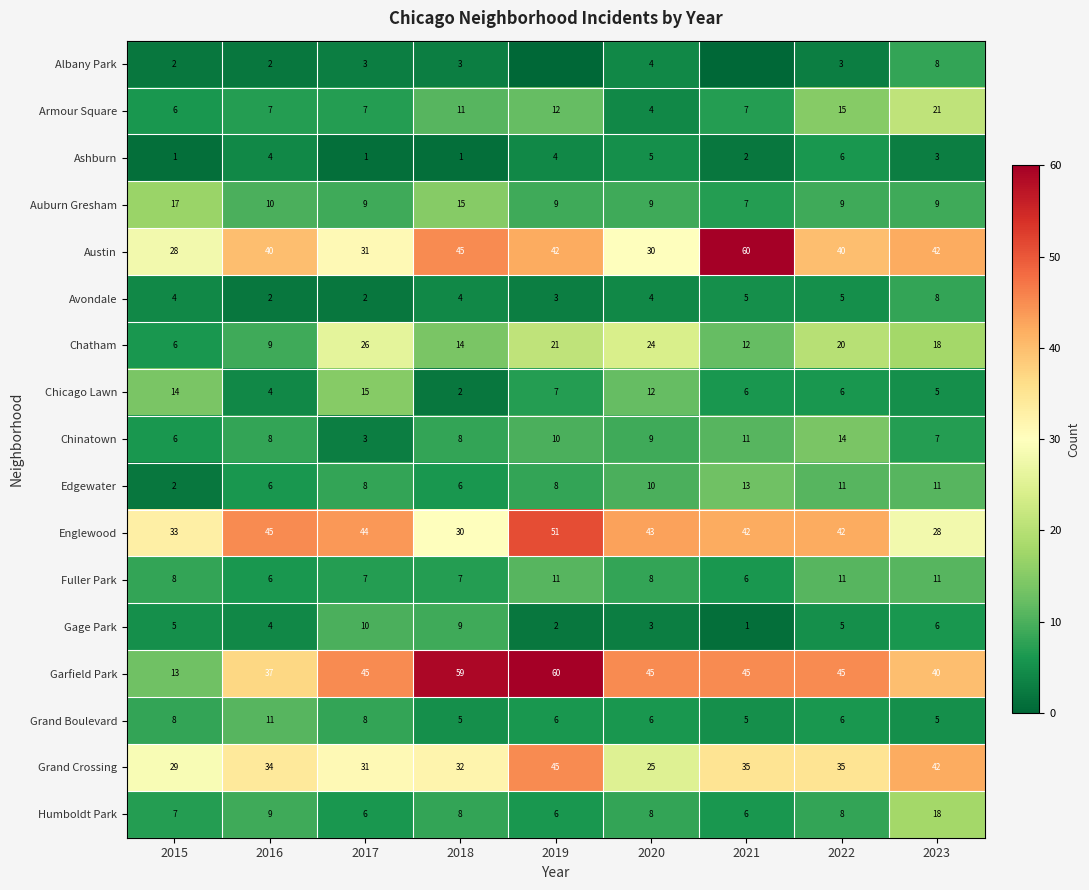

What is the approximate value of Avondale at 2017?

2